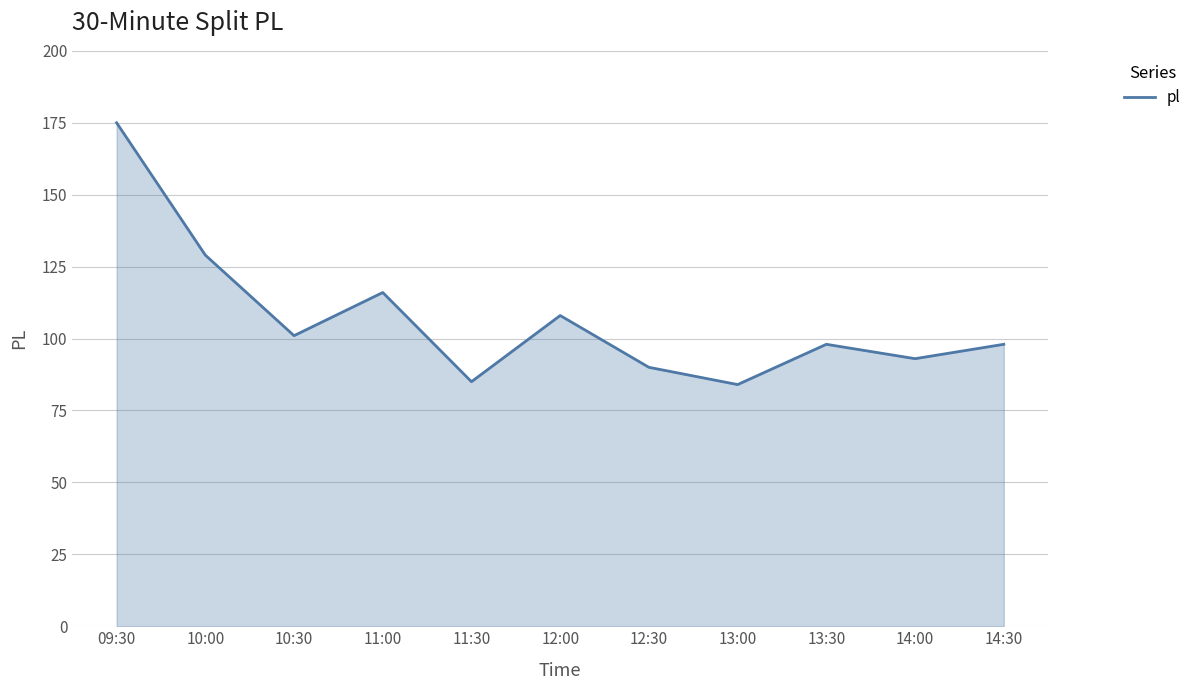

True or false: the data shows 47 at 14:30.

False